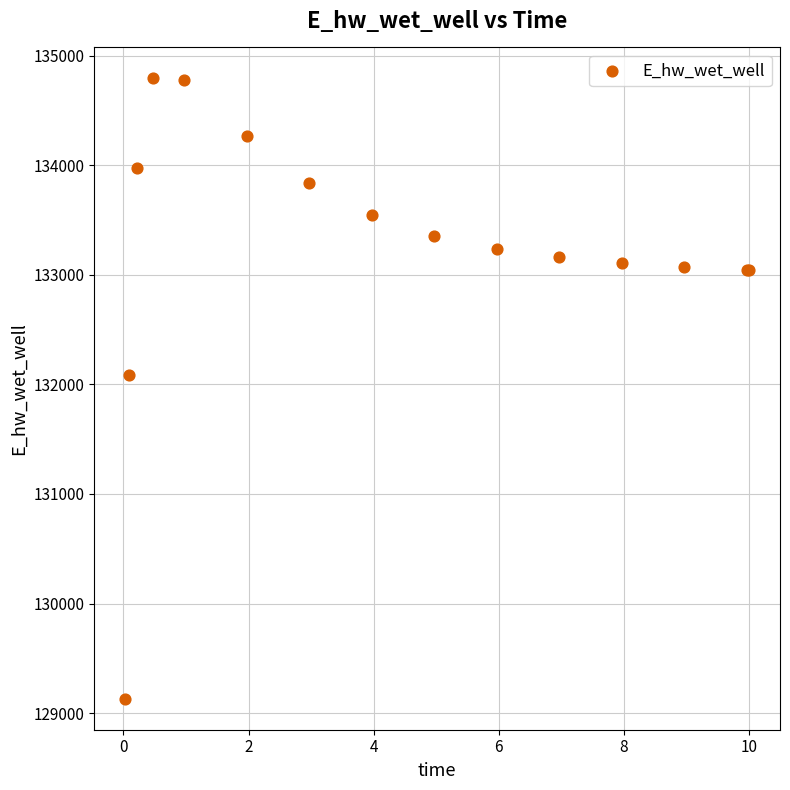

What Y value in the scatter plot is closest to 131961?

132084.7